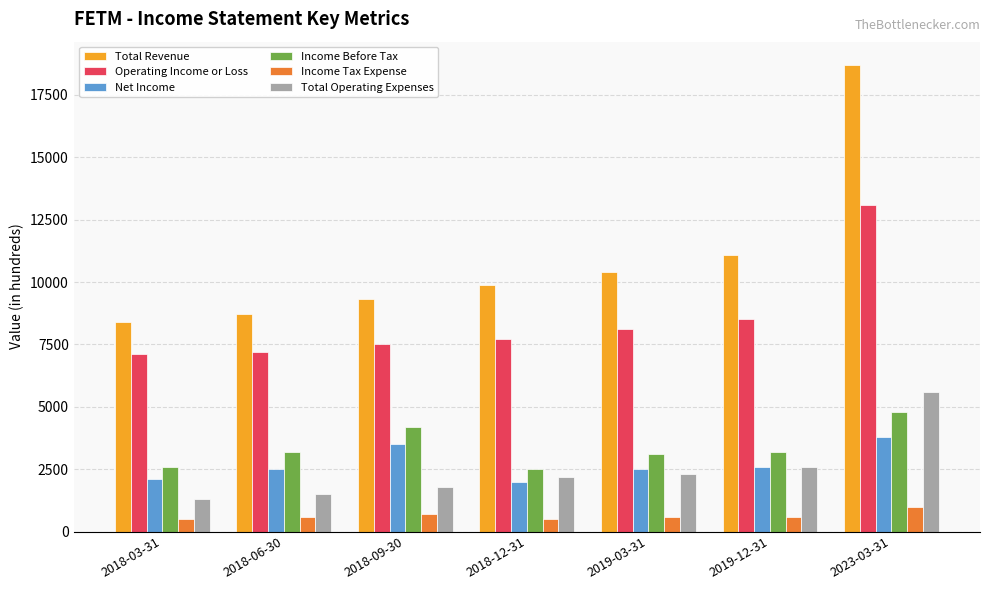

What is the average value of the Total Operating Expenses series?

2471